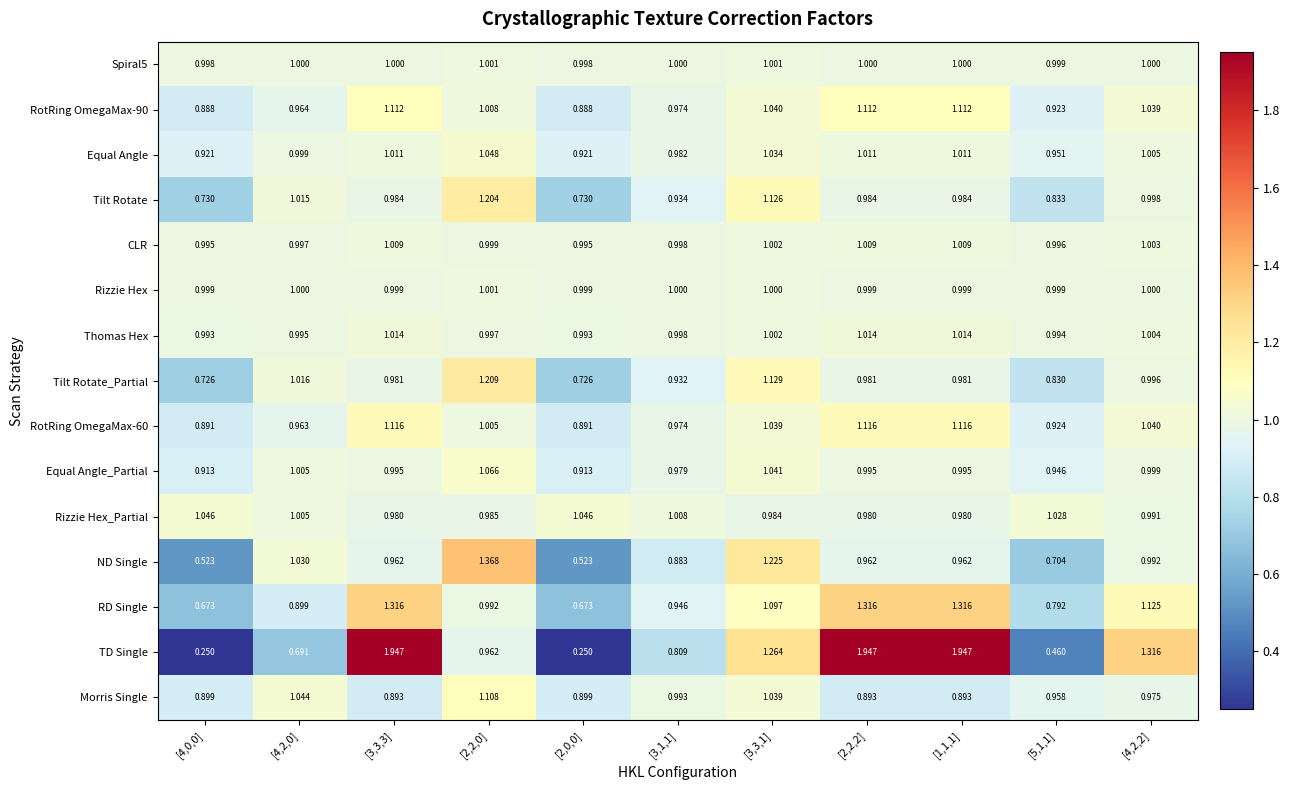

Which series has the largest total across all categories?

TD Single